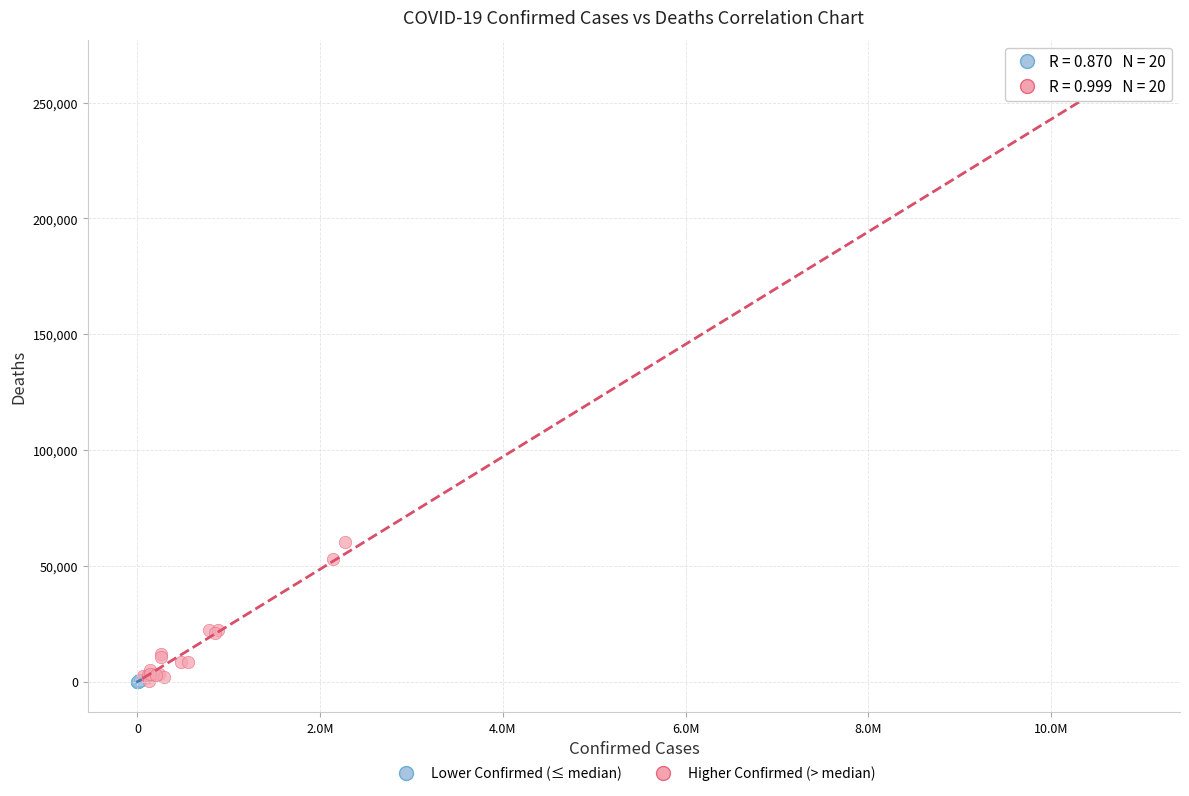

Which series has the widest spread of Y values?

Higher Confirmed (> median)